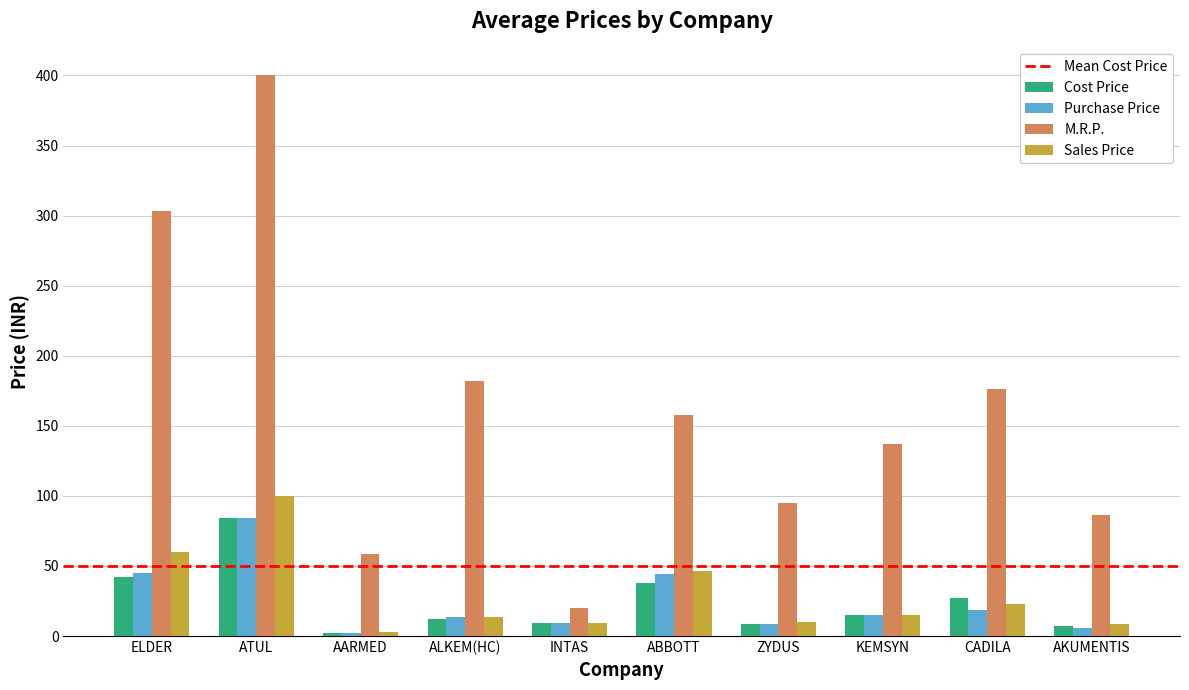

True or false: Cost Price has a value of 17.4 at ATUL.

False